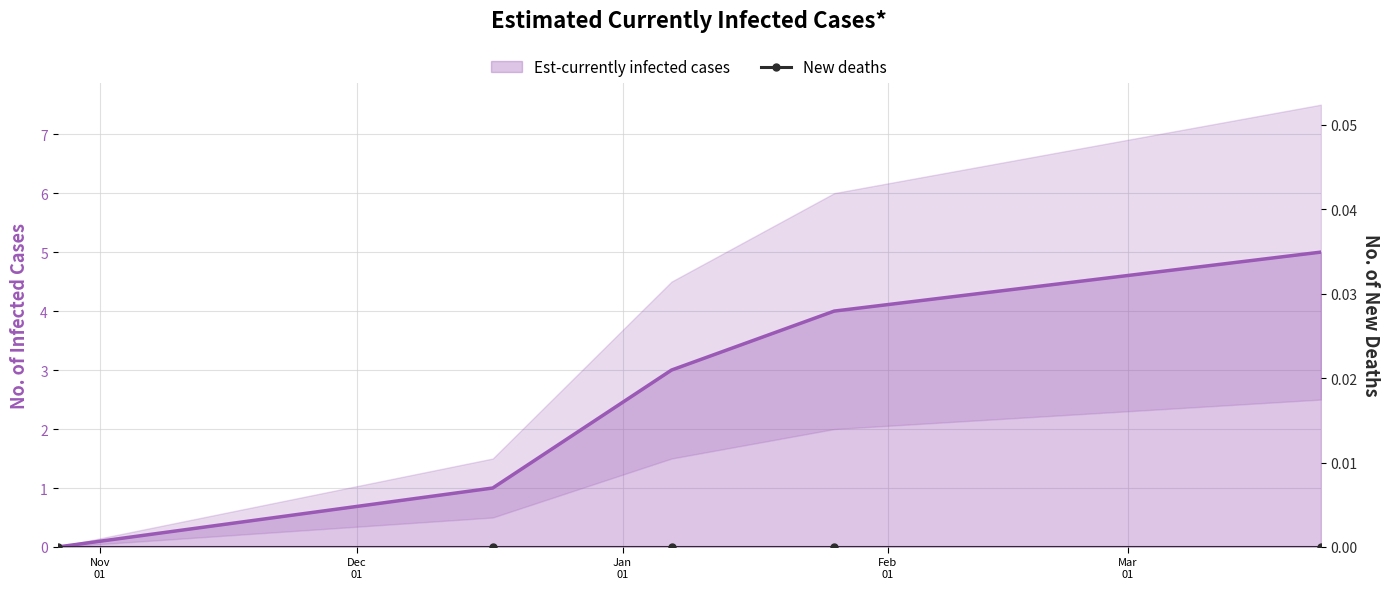

What is the maximum value shown in the chart?

5